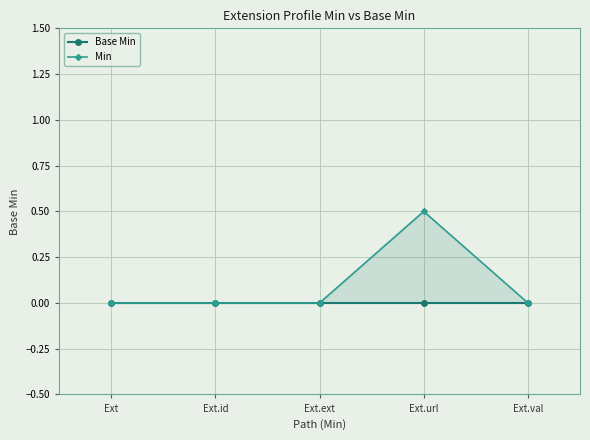

True or false: Min has a value of -0.3 at Ext.id.

False